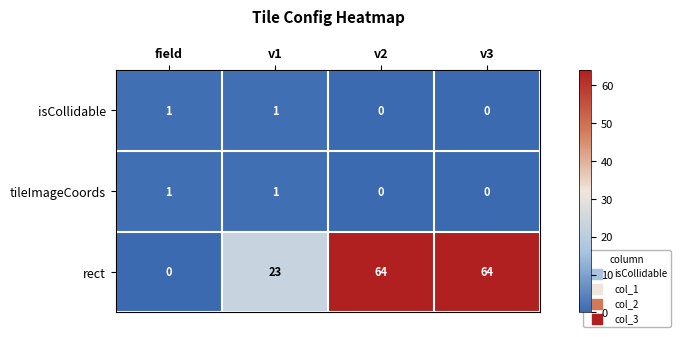

How many categories are shown in the chart?

4